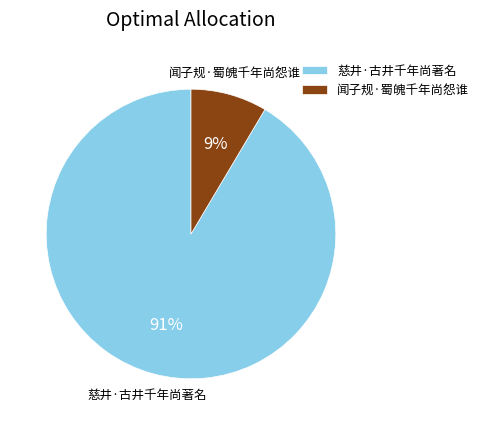

To the nearest percent, what is the average slice percentage?

50%